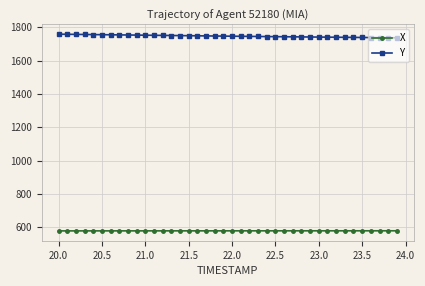

Count the number of data series in this chart.

2